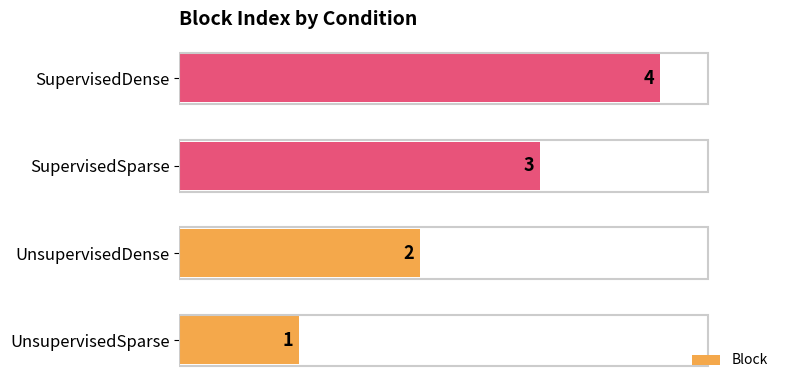

Approximately how many times larger is the value at SupervisedDense compared to UnsupervisedSparse?

4.0